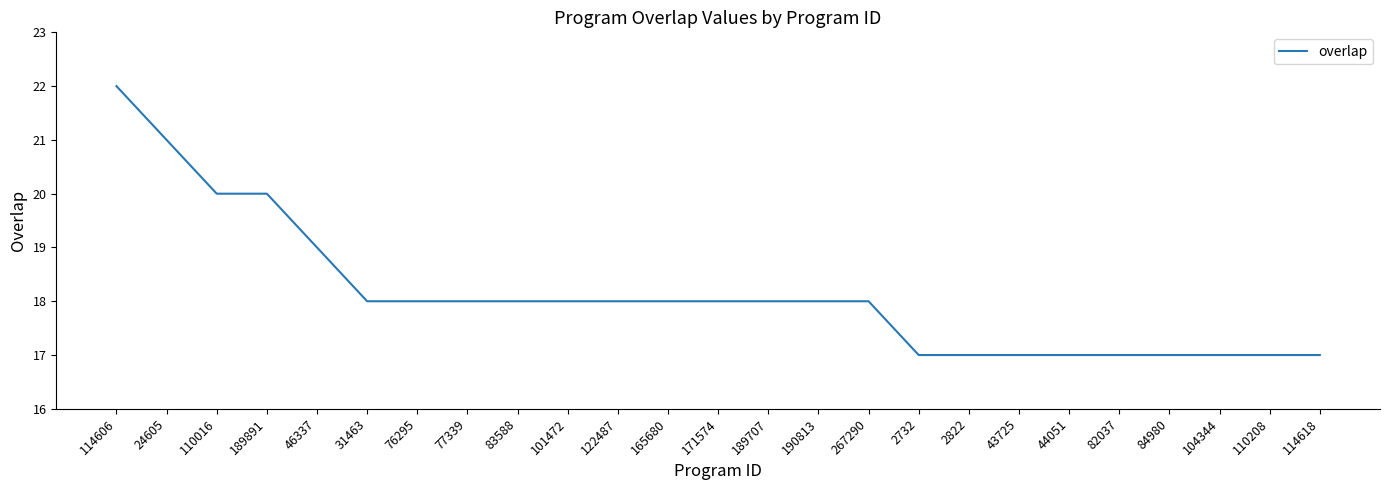

Which label corresponds to the largest value in the chart?

114606